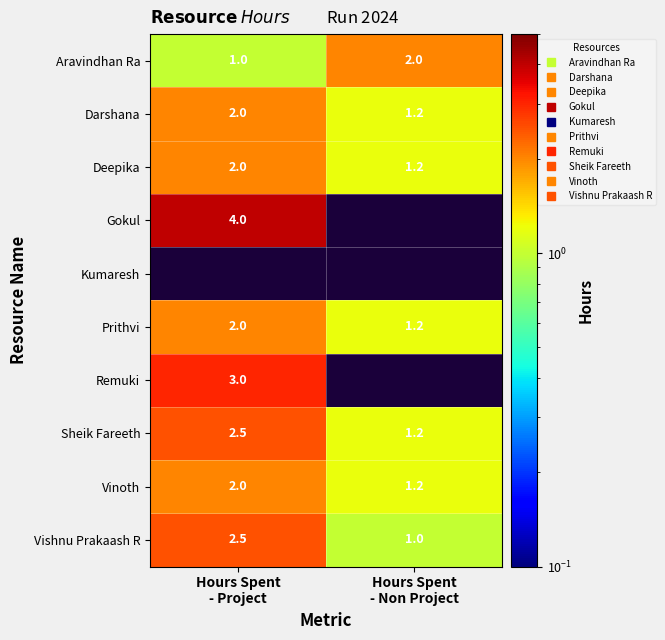

Rank the categories by Vishnu Prakaash R value from highest to lowest.

Hours Spent - Project, Hours Spent - Non Project